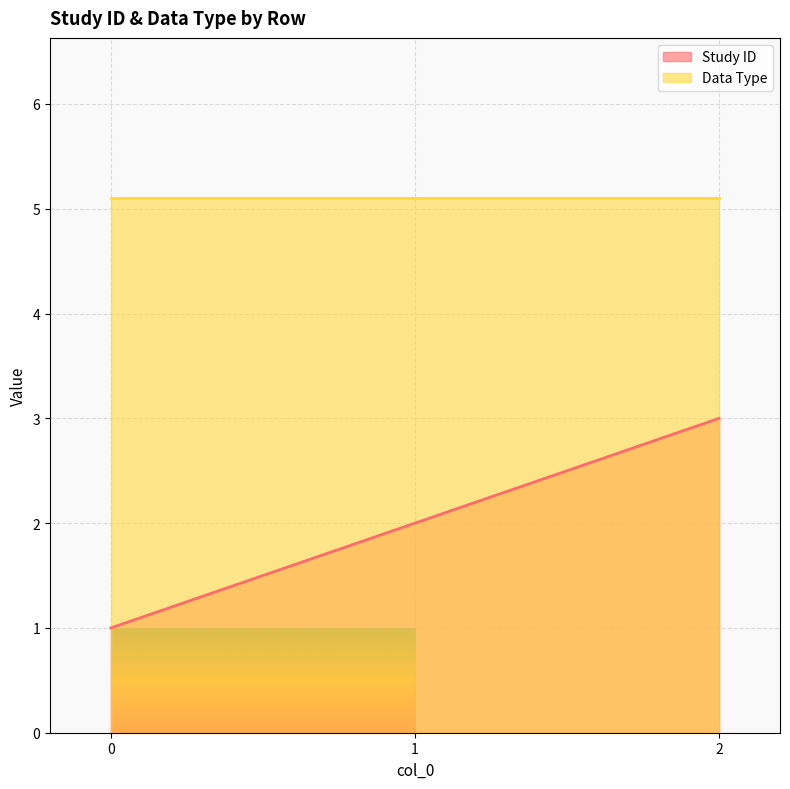

Approximately how many times larger is the value at 1 compared to 2?

0.7